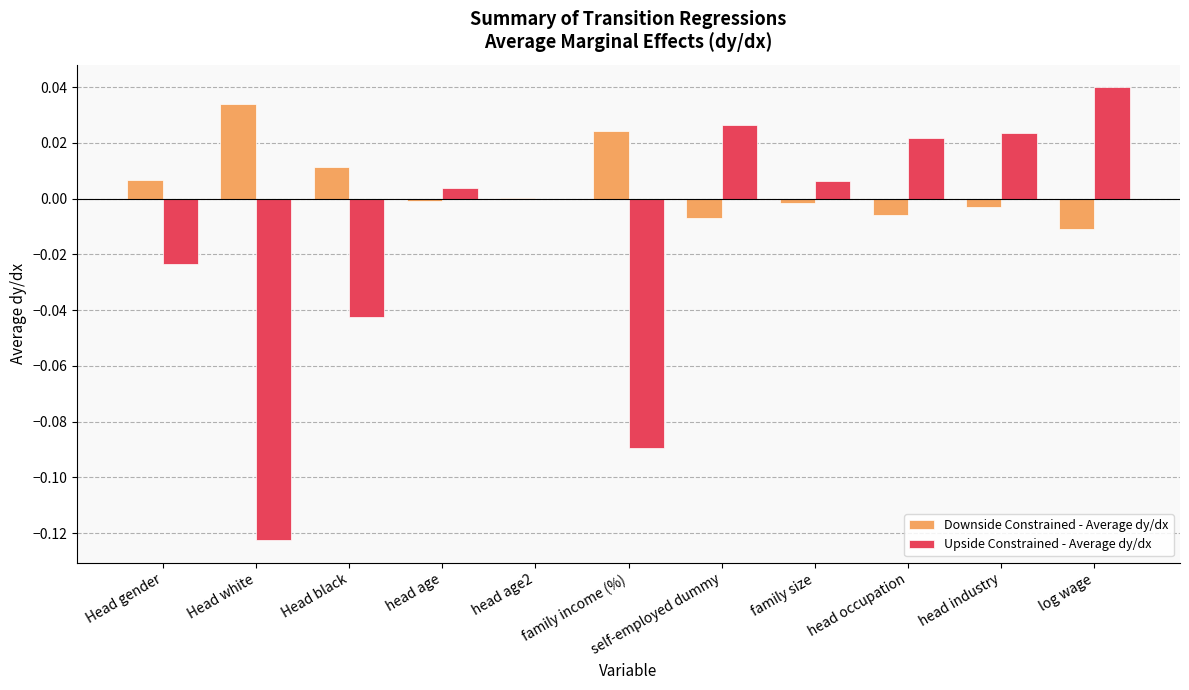

Which series has the largest total across all categories?

Downside Constrained - Average dy/dx